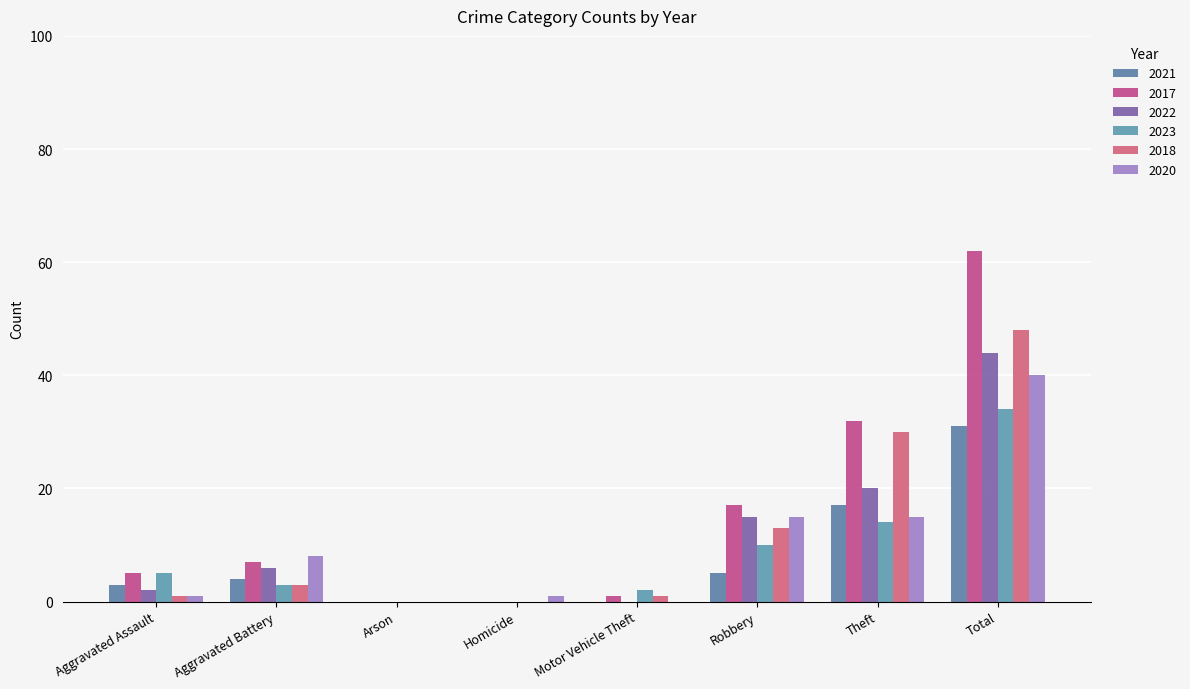

What is the difference between the maximum and minimum values in the 2020 series?

40